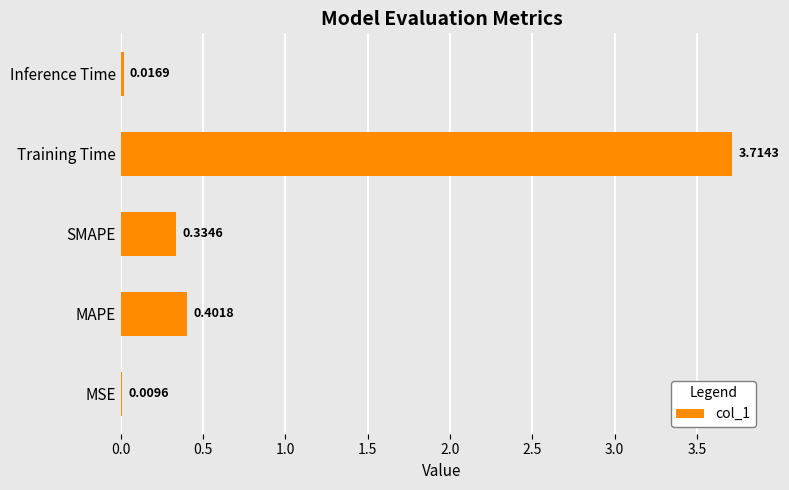

At which label is the value closest to 1?

MAPE